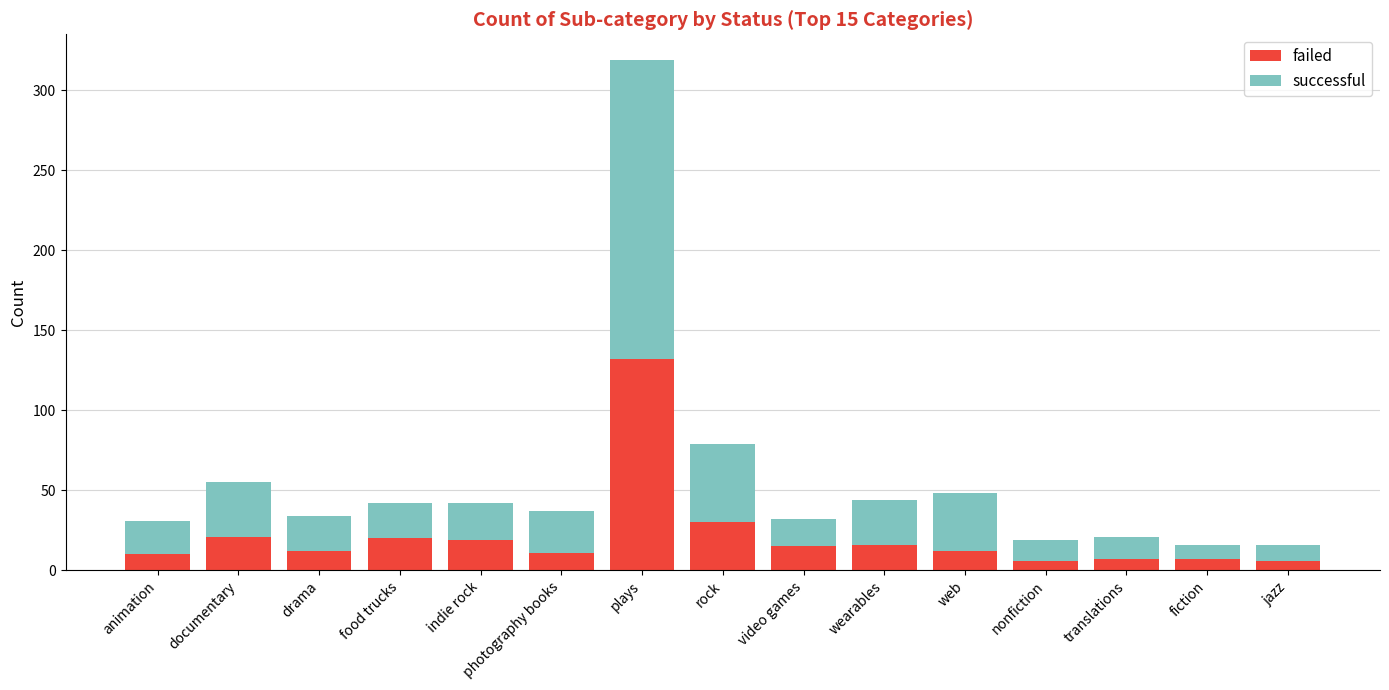

What is the maximum value for failed?

132